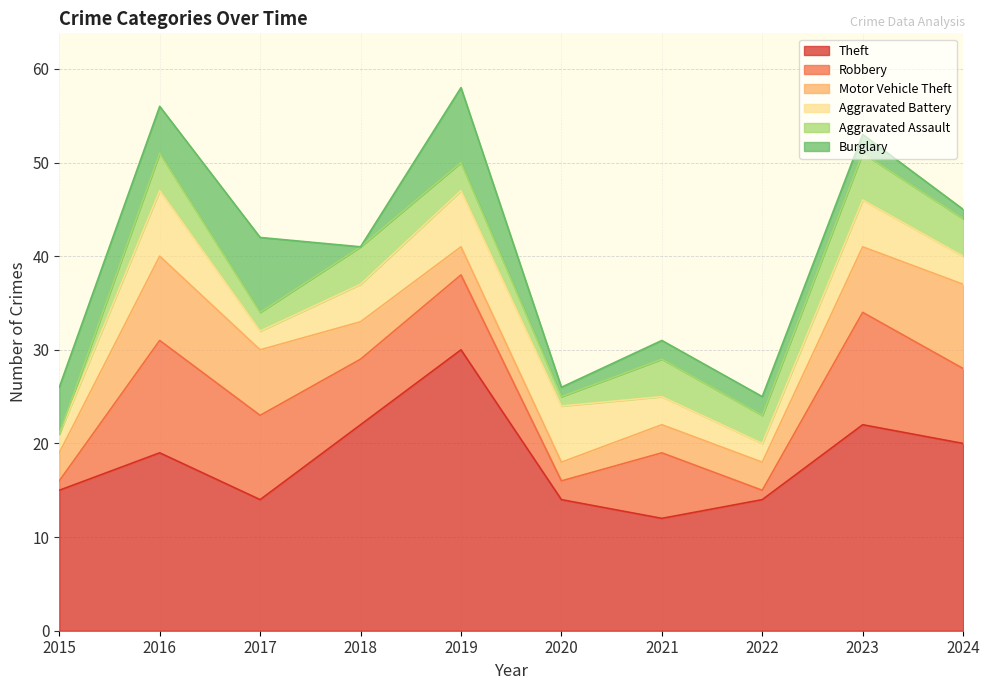

Between 2018 and 2019, which series saw the biggest shift?

Theft